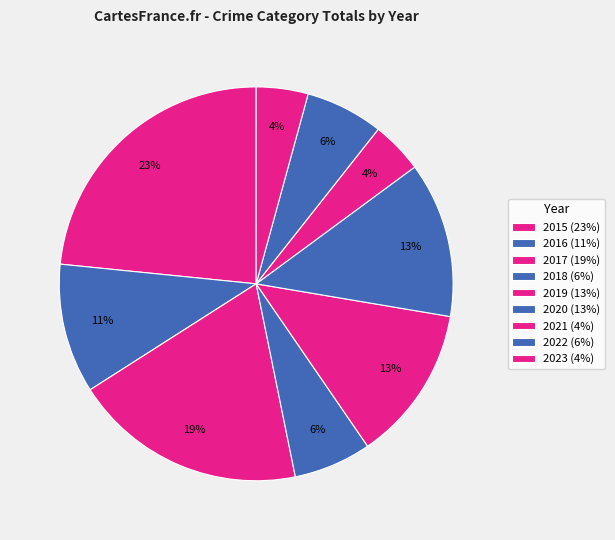

The 2015 slice represents 23% of the pie. True or false?

True